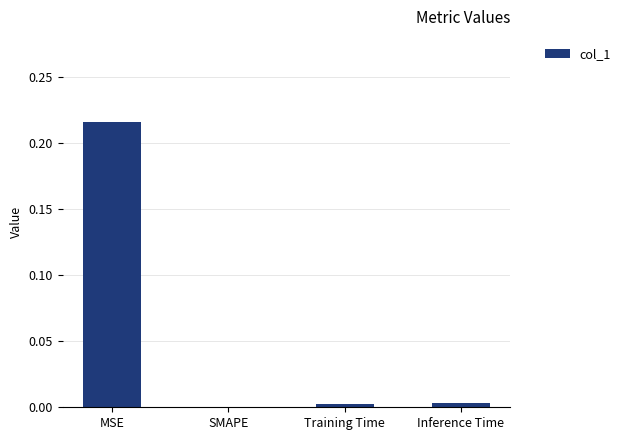

At which label is the value closest to 0?

SMAPE